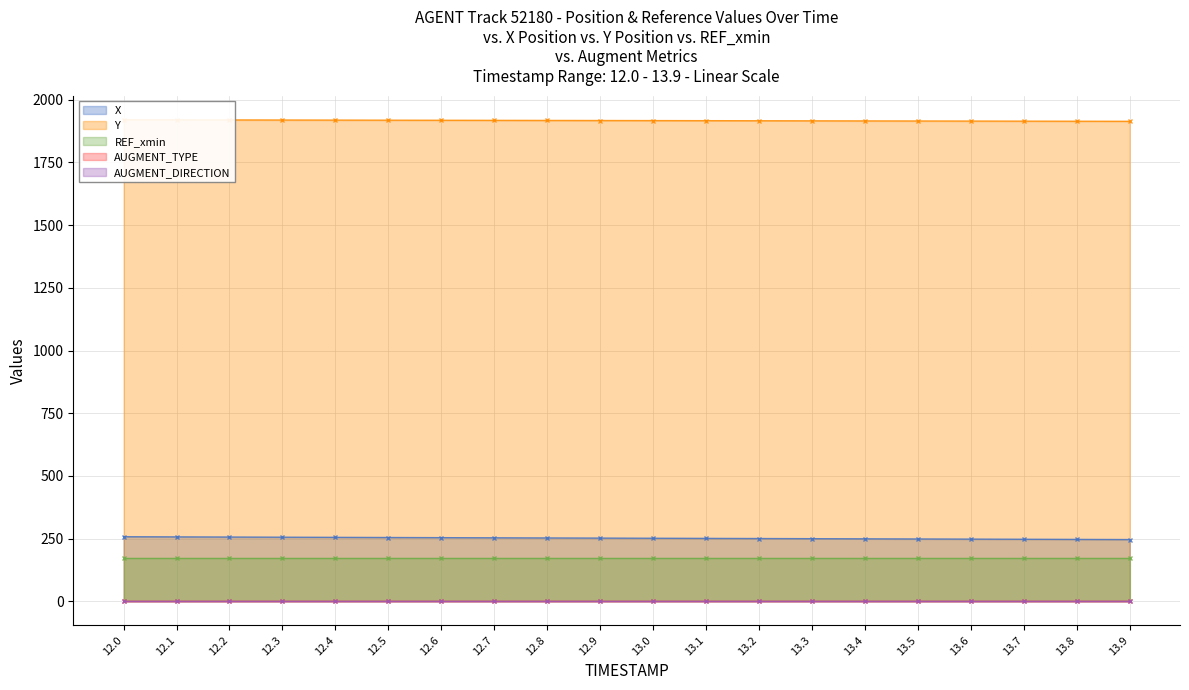

Which has a higher value, 12.7 or 13.4?

12.7